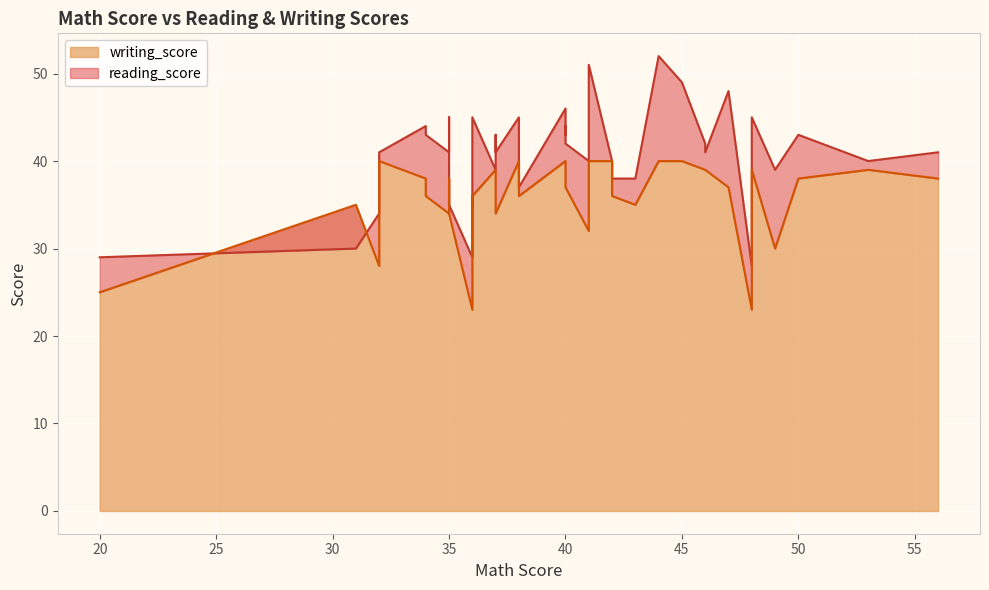

At how many categories does at least one series exceed 42?

15